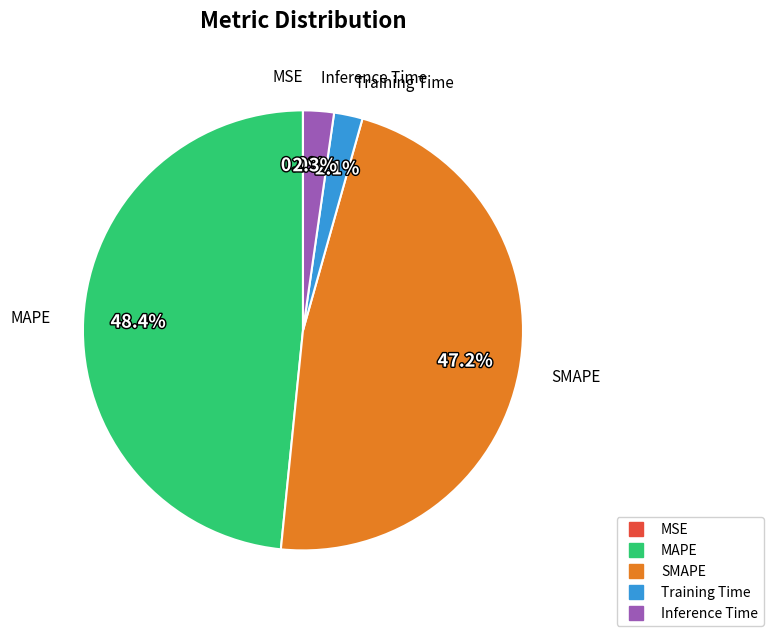

Between MAPE and Inference Time, which is larger?

MAPE